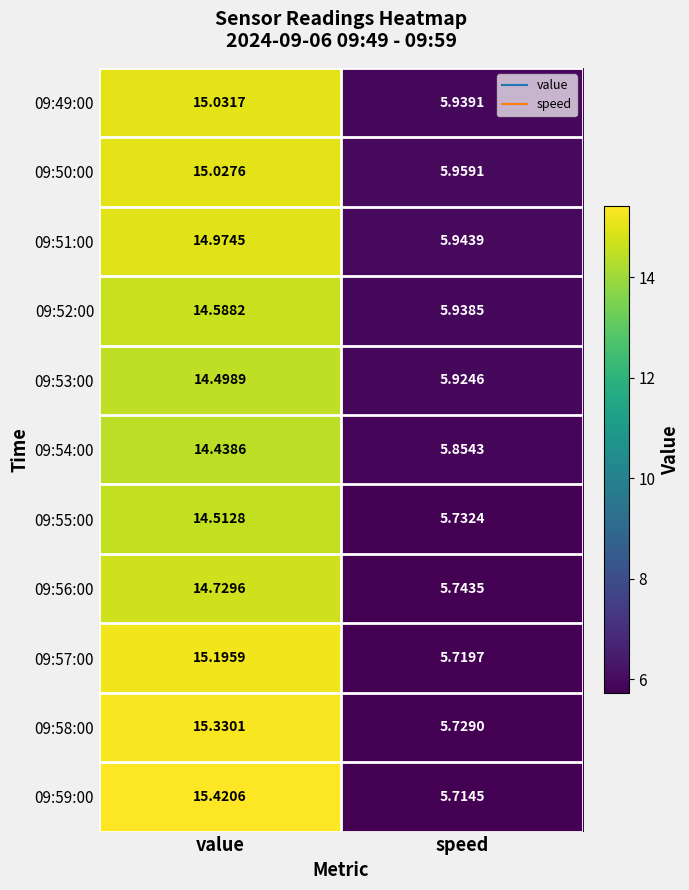

At which label does 09:49:00 reach its peak?

value